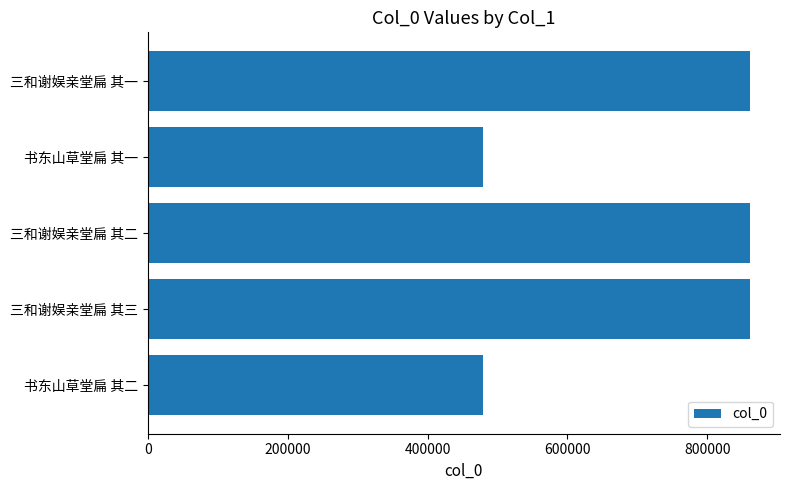

Between 书东山草堂扁 其二 and 三和谢娱亲堂扁 其一, which is larger?

三和谢娱亲堂扁 其一